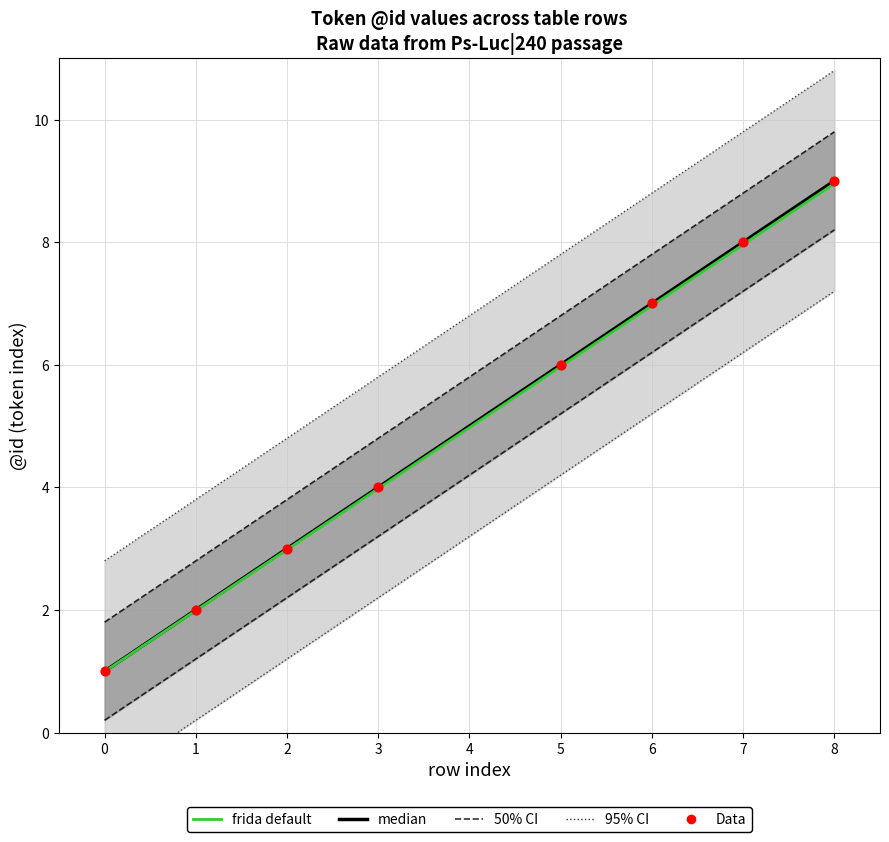

What is the change in value from 0 to 8?

+8